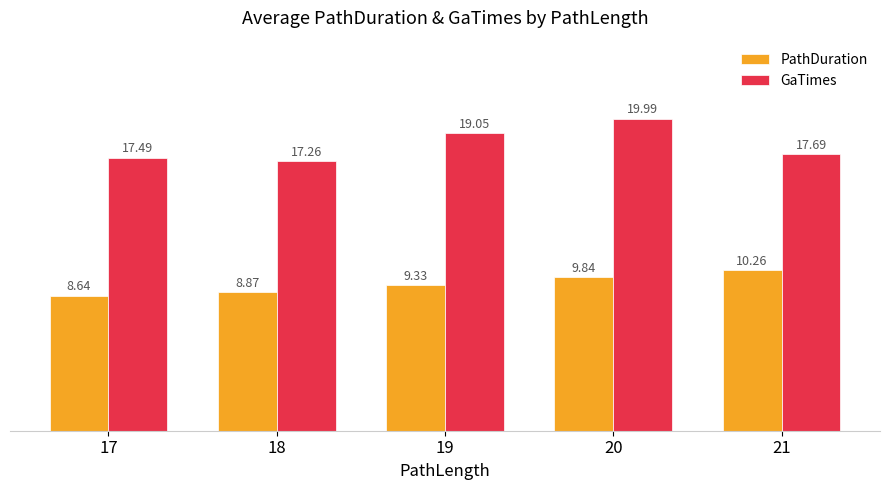

Rank the series by their average value, from highest to lowest.

GaTimes, PathDuration